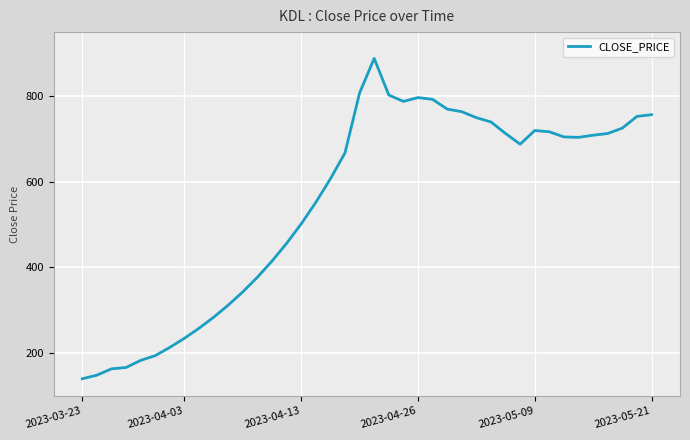

What is the difference between the maximum and minimum values?

748.8